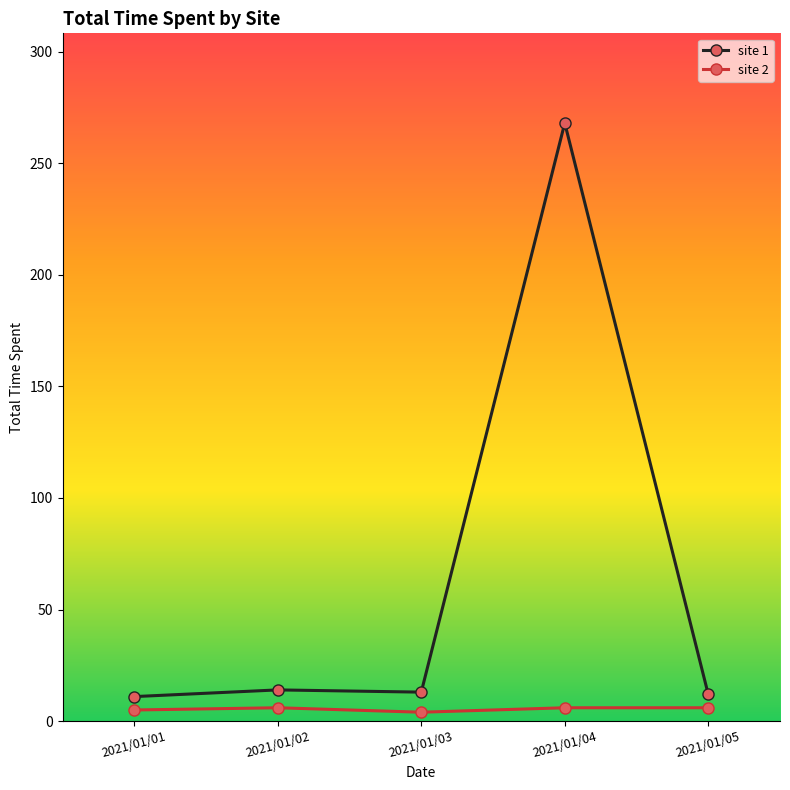

Rank the series by their average value, from highest to lowest.

site 1, site 2